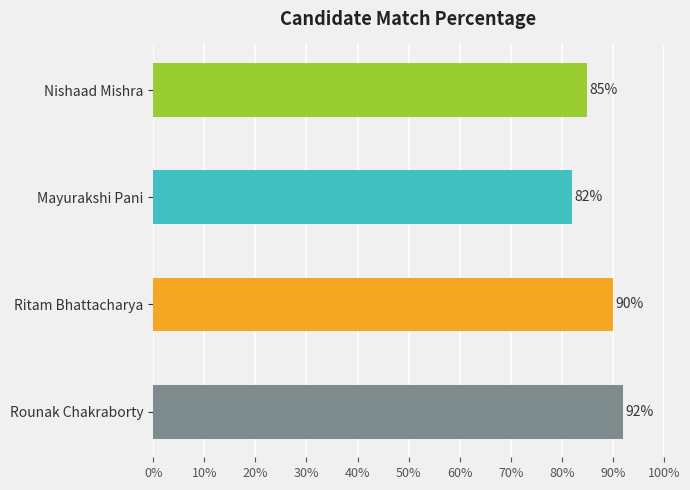

Are the bars grouped side by side (vs. stacked)?

No